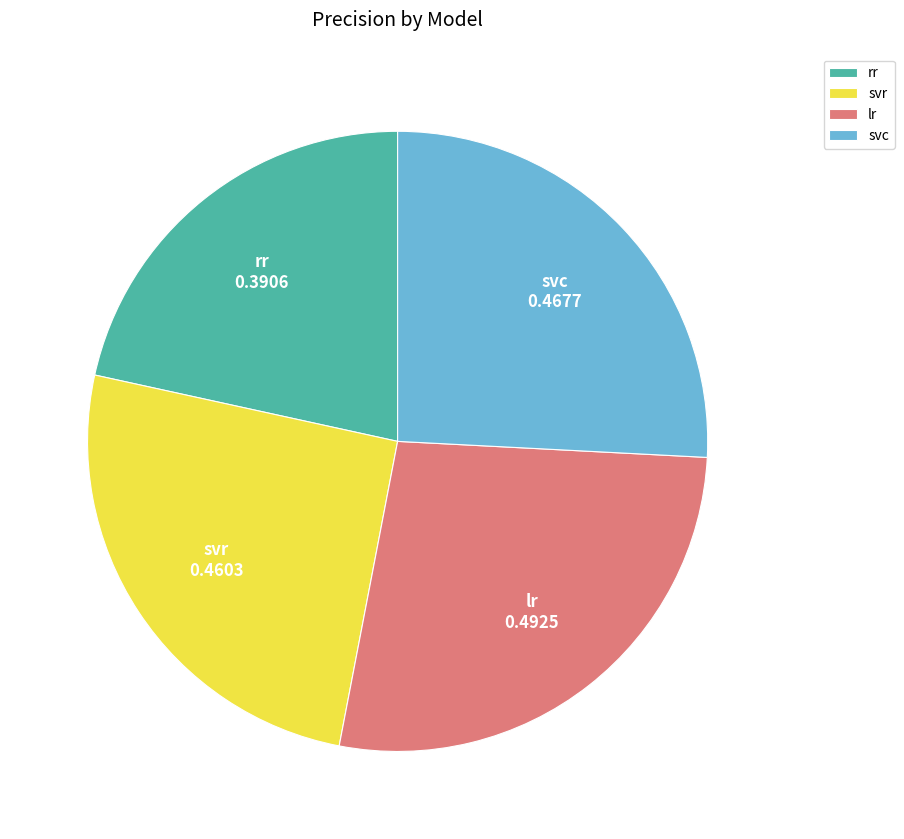

Is it true that svc is 26% of the pie?

True